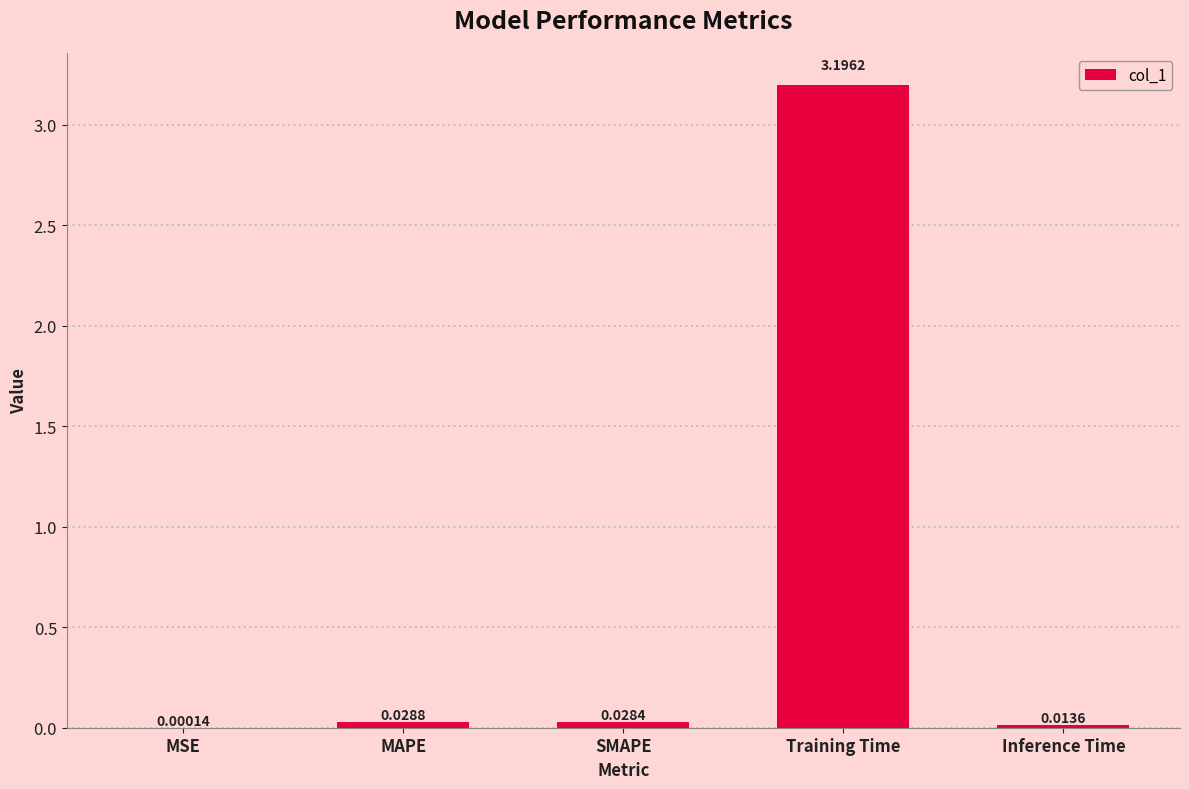

How many distinct data groups are displayed?

1